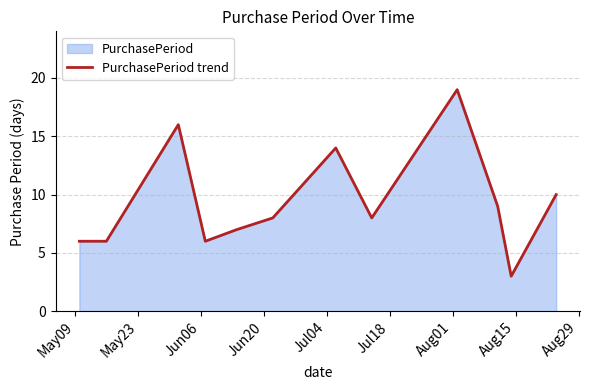

Count the number of data series in this chart.

1